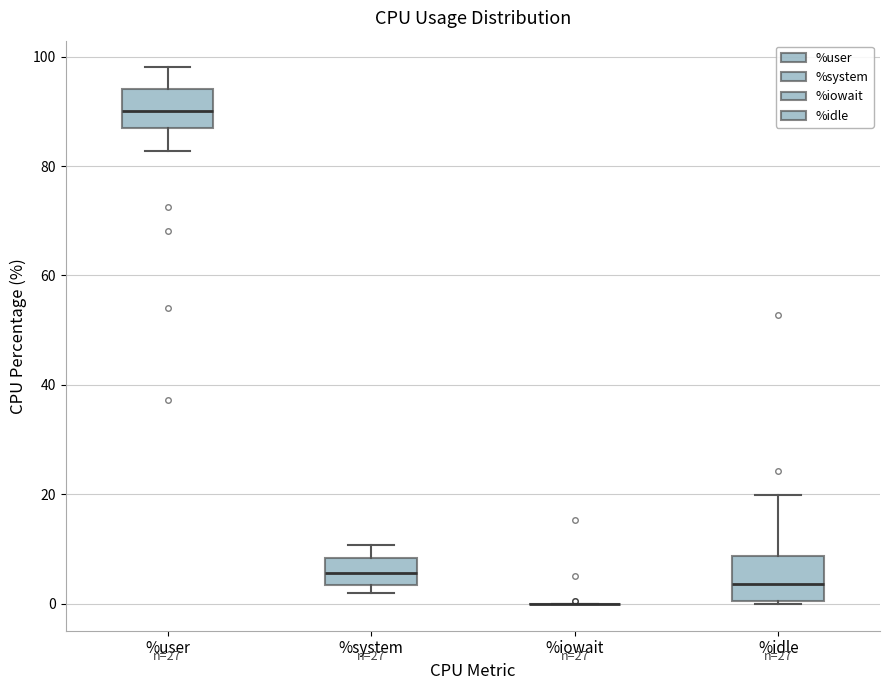

Where does the lower whisker of the box for %user end on the y-axis? The values are not printed on the chart, so give them approximately, as read against the axis.

82